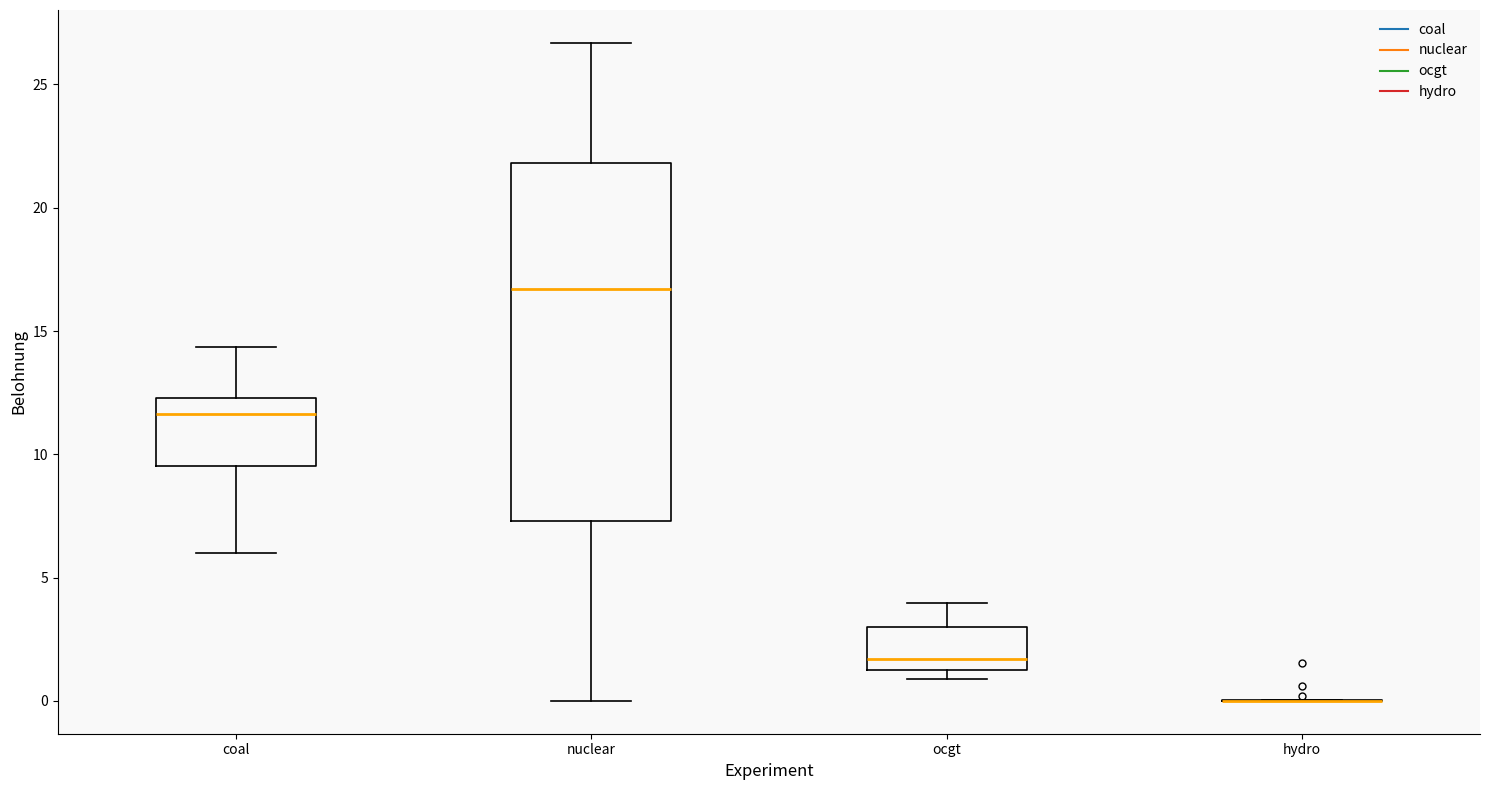

Reading left to right, transcribe this box plot: for each box, give where its median line is, the range the box spans, and where its two whiskers end, as read against the y-axis. The values are not printed on the chart, so give them approximately, as read against the axis.

coal: median 11.5, box 9.5 to 12.5, whiskers 6.0 to 14.5
nuclear: median 16.5, box 7.5 to 22.0, whiskers 0.0 to 26.5
ocgt: median 1.5 (just above the box's lower edge), box 1.5 to 3.0, whiskers 1.0 to 4.0
hydro: box collapsed to a line at 0.0, whiskers 0.0 to 0.0